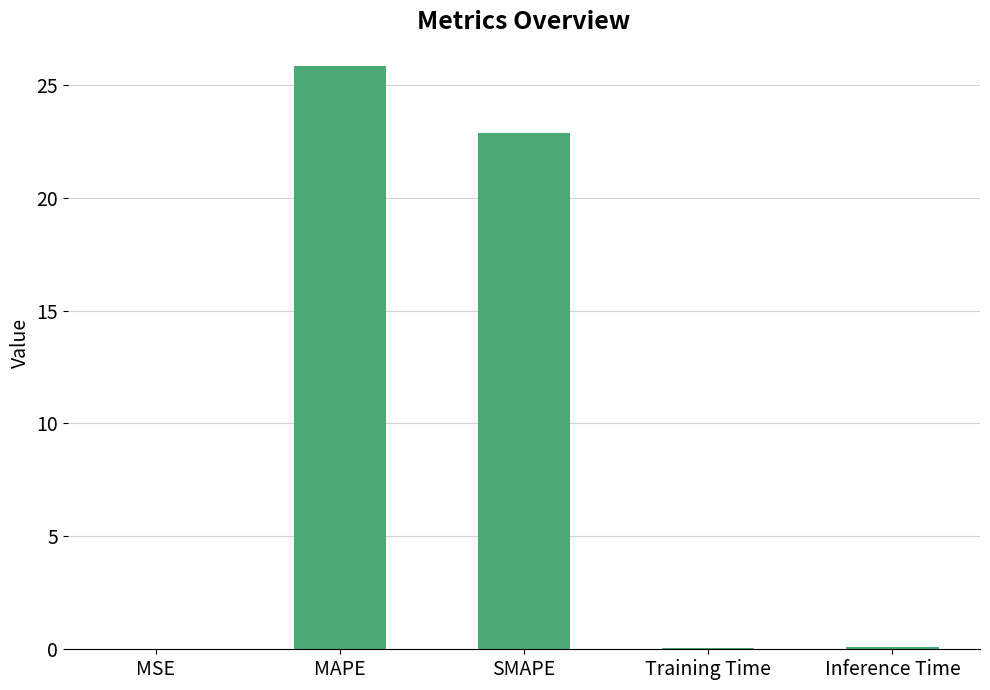

At which category does the chart reach its peak across all series?

MAPE